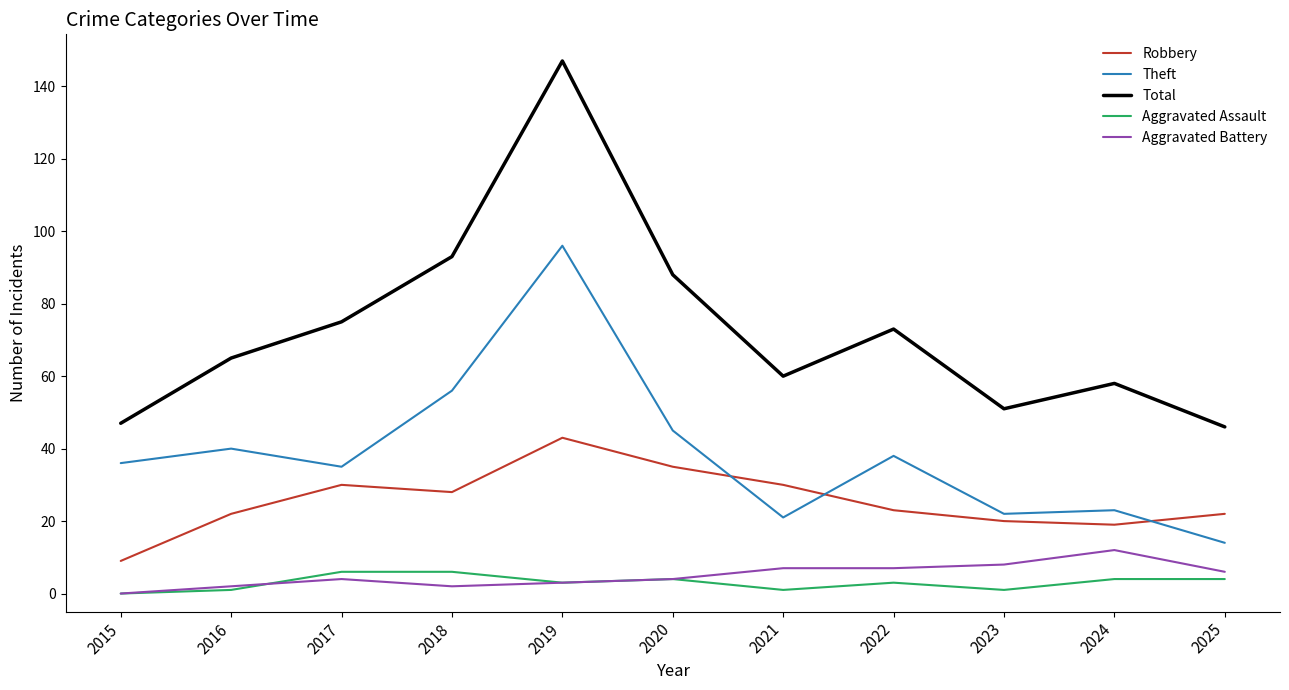

What is the highest value of the Robbery series?

43